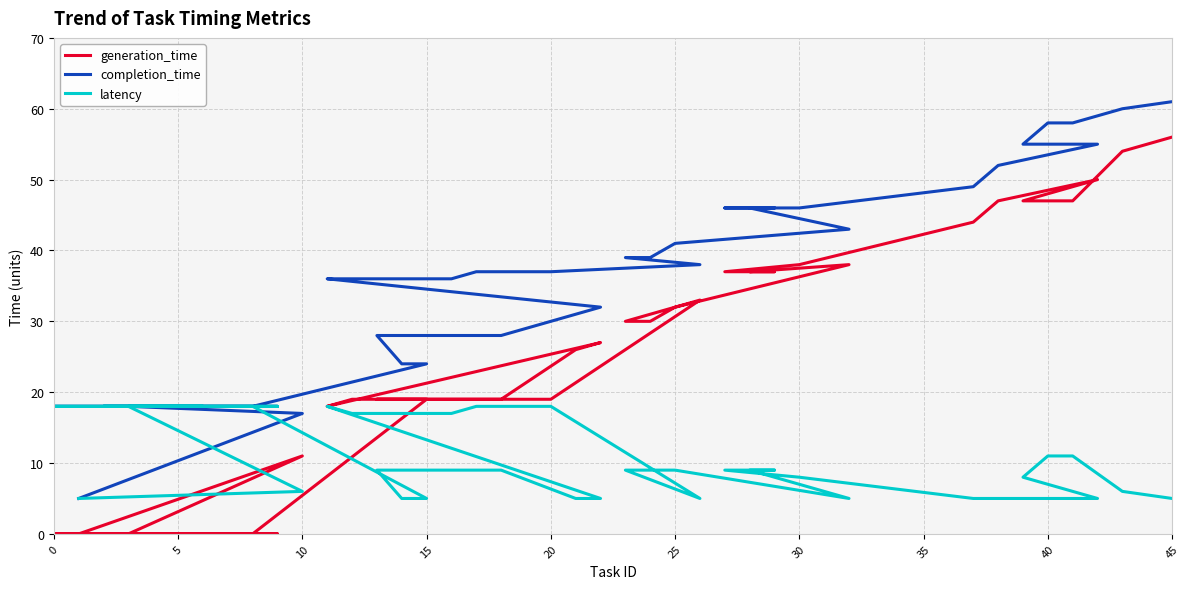

Is it true that generation_time equals 13 at 20?

False